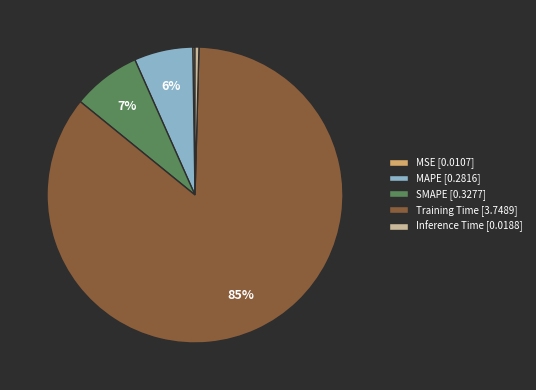

To the nearest percent, what is the difference between the MAPE [0.2816] and SMAPE [0.3277] slice percentages?

1%